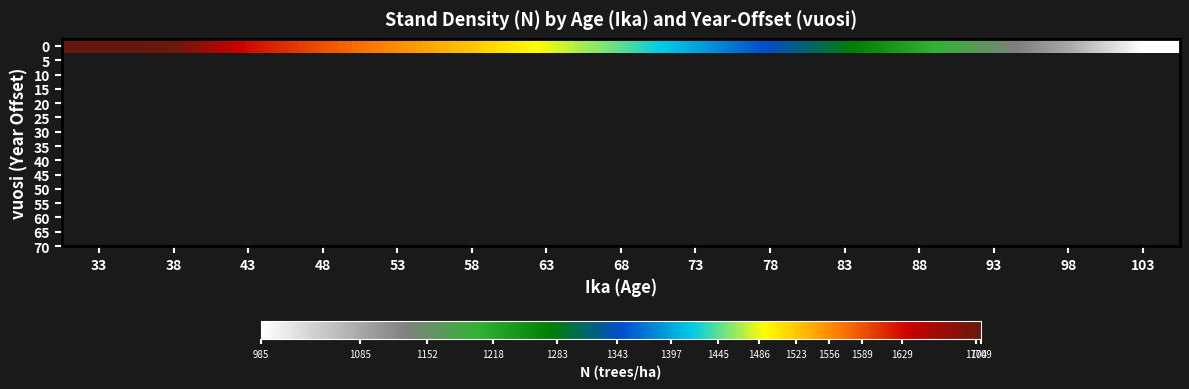

List the labels in order of value, smallest first.

103, 98, 93, 88, 83, 78, 73, 68, 63, 58, 53, 48, 43, 38, 33